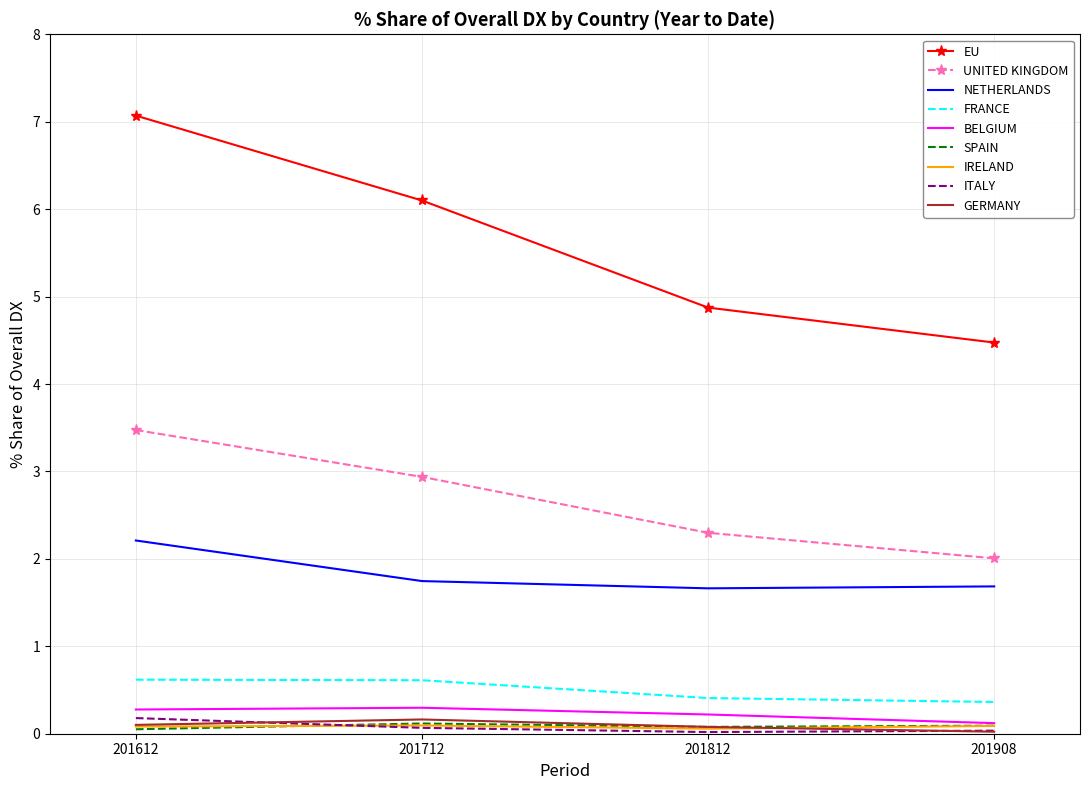

Which category has the lowest value in the UNITED KINGDOM series?

201908